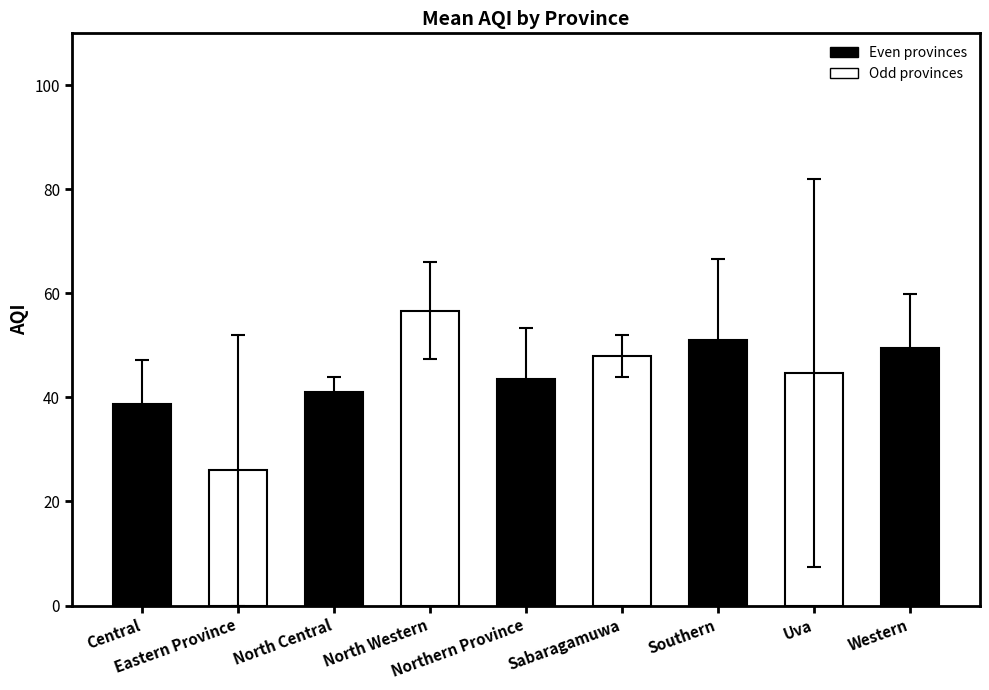

How many bars are there in total?

9